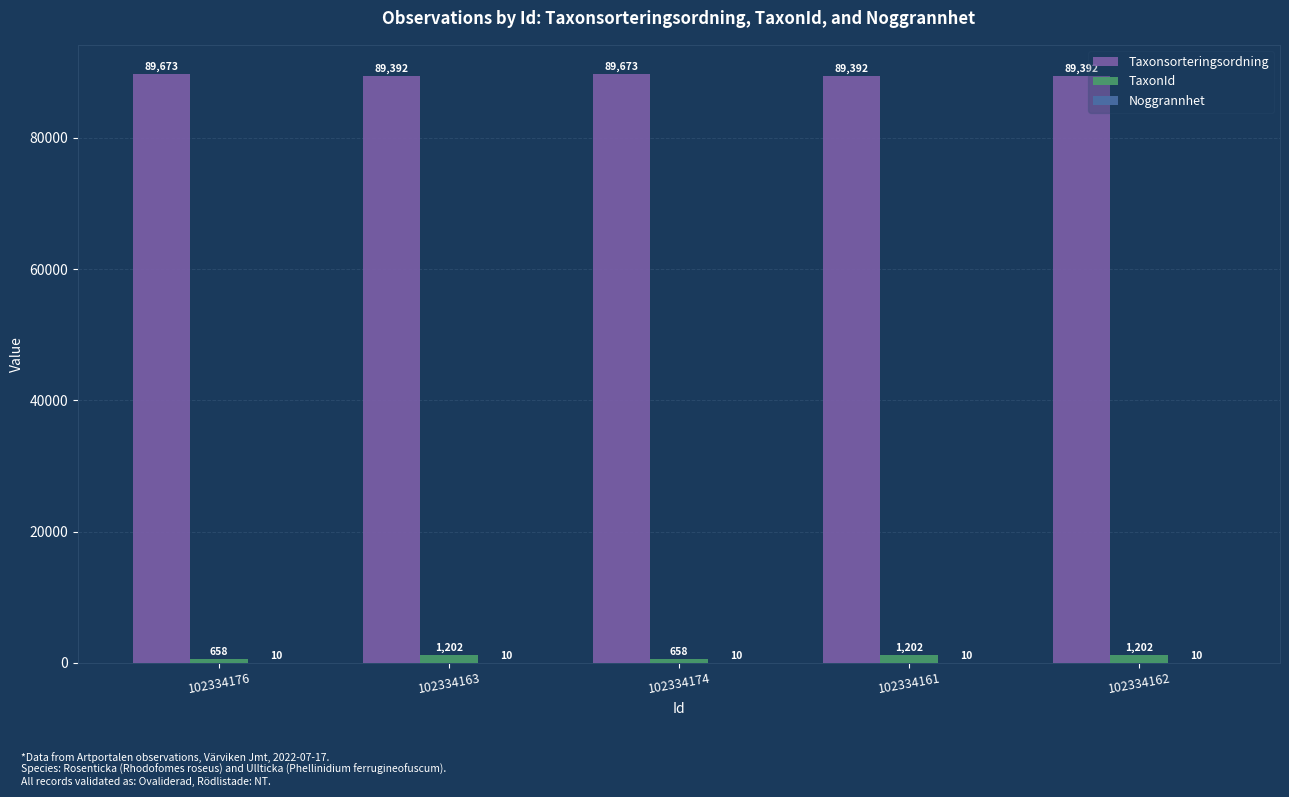

What is the maximum value shown in the chart?

89673